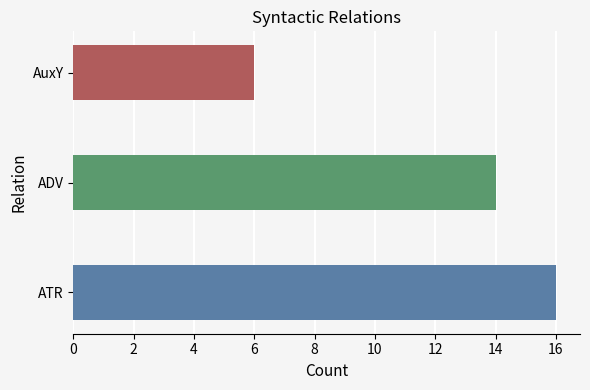

The value at AuxY is 9. True or false?

False